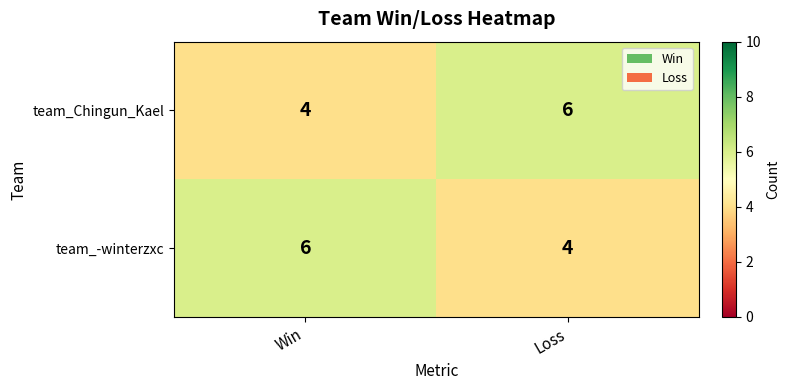

What is the total value across all series at Loss?

10